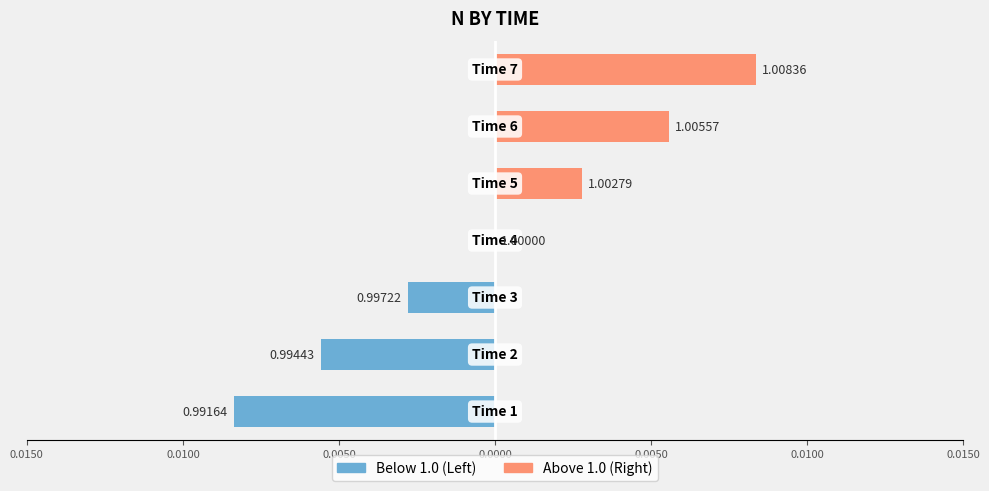

True or false: Above 1.0 has a value of 0.0 at 0.0050.

True